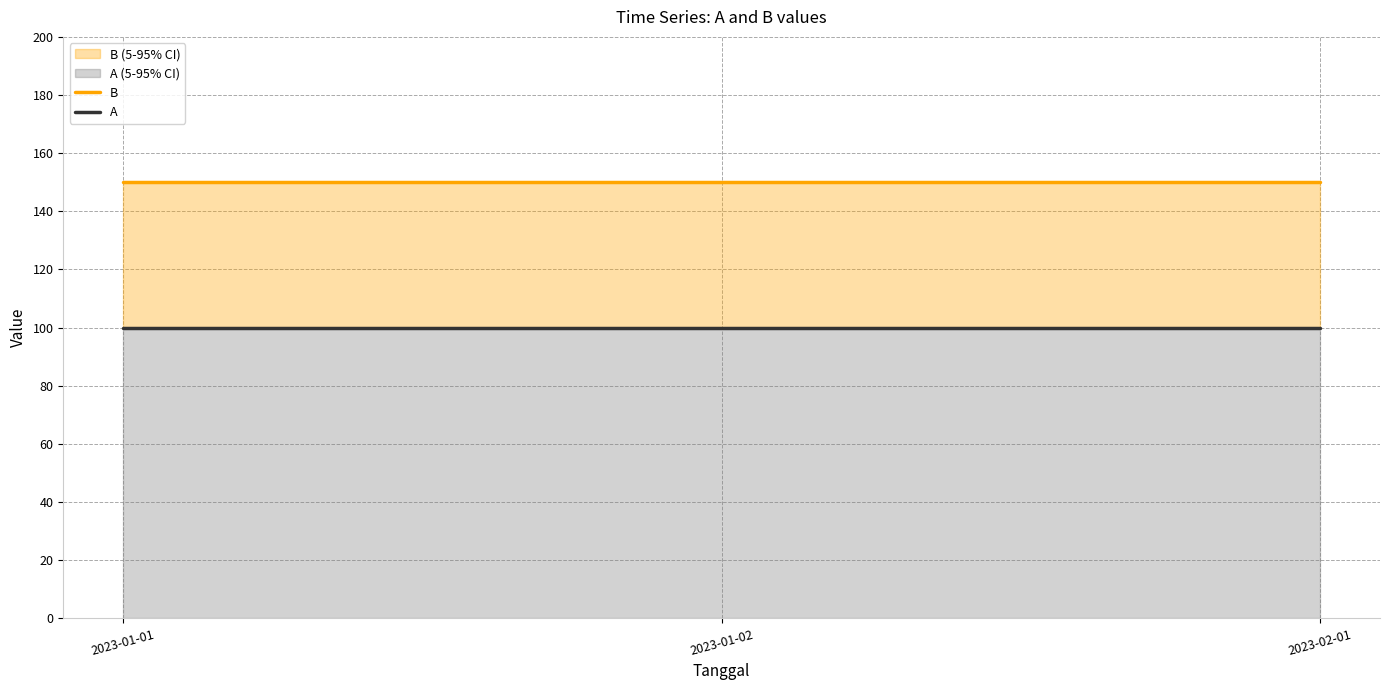

Is the value of B at 2023-02-01 greater than the value of A at 2023-02-01?

Yes